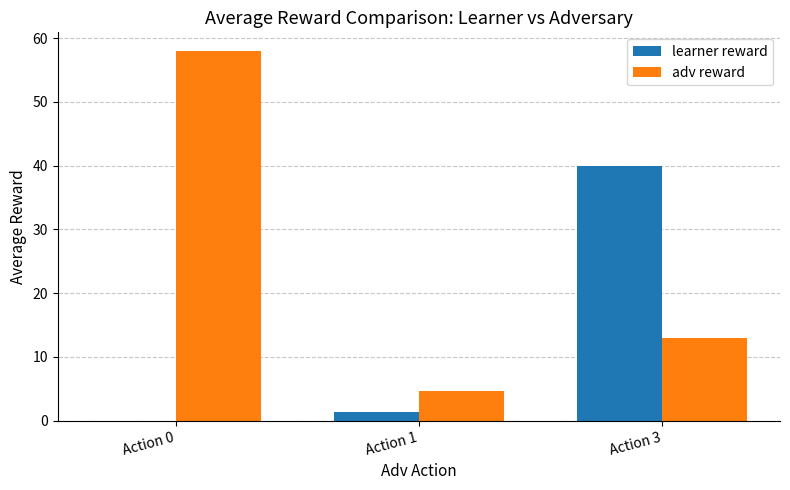

Where does the learner reward series first go above 1?

Action 1